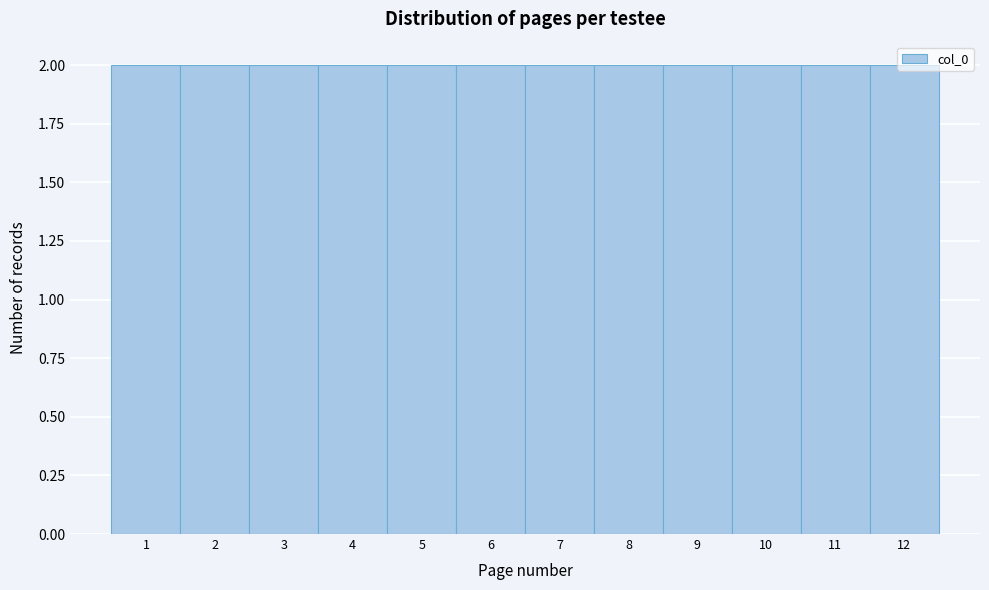

Reading left to right, list every bar in this chart as the range it spans on the x-axis followed by its height. The values are not printed on the chart, so give them approximately, as read against the axis.

0.5 to 1.5: 2
1.5 to 2.5: 2
2.5 to 3.5: 2
3.5 to 4.5: 2
4.5 to 5.5: 2
5.5 to 6.5: 2
6.5 to 7.5: 2
7.5 to 8.5: 2
8.5 to 9.5: 2
9.5 to 10.5: 2
10.5 to 11.5: 2
11.5 to 12.5: 2